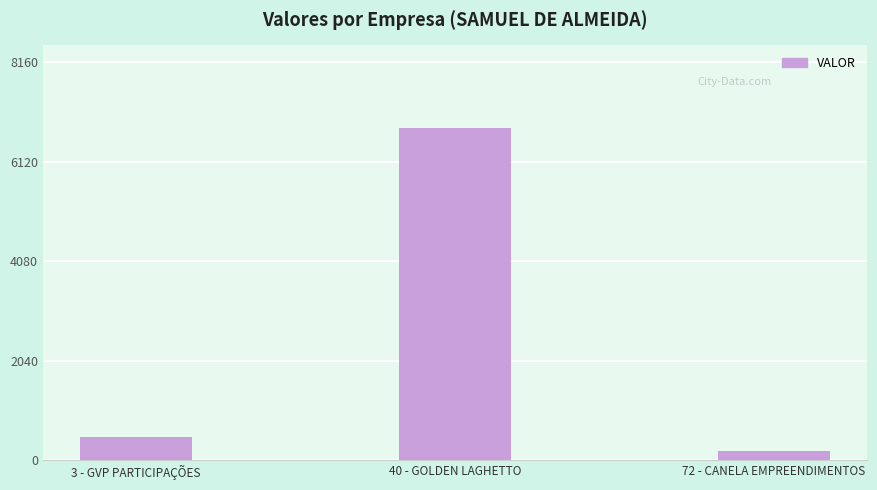

At which category does the chart reach its peak across all series?

40 - GOLDEN LAGHETTO